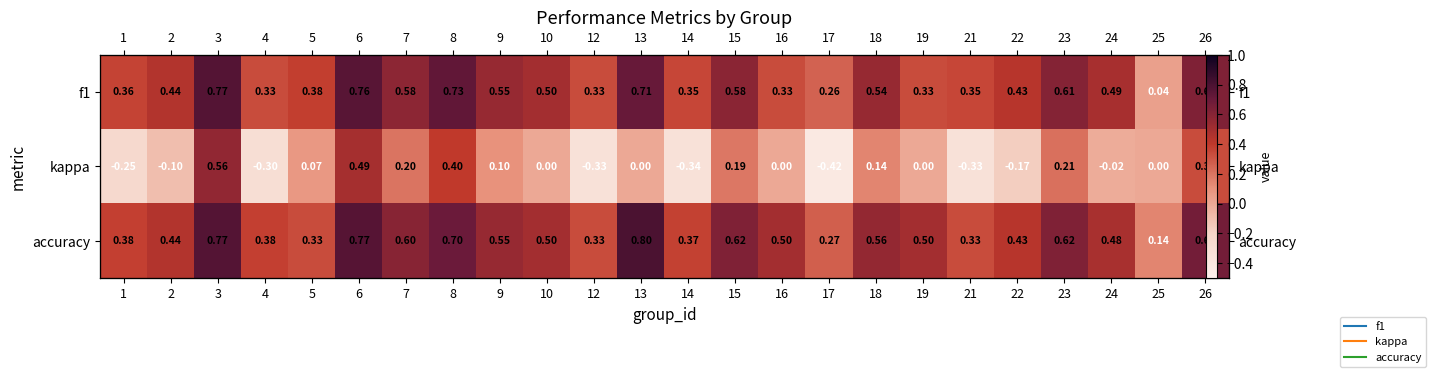

At how many categories does at least one series exceed 0?

24